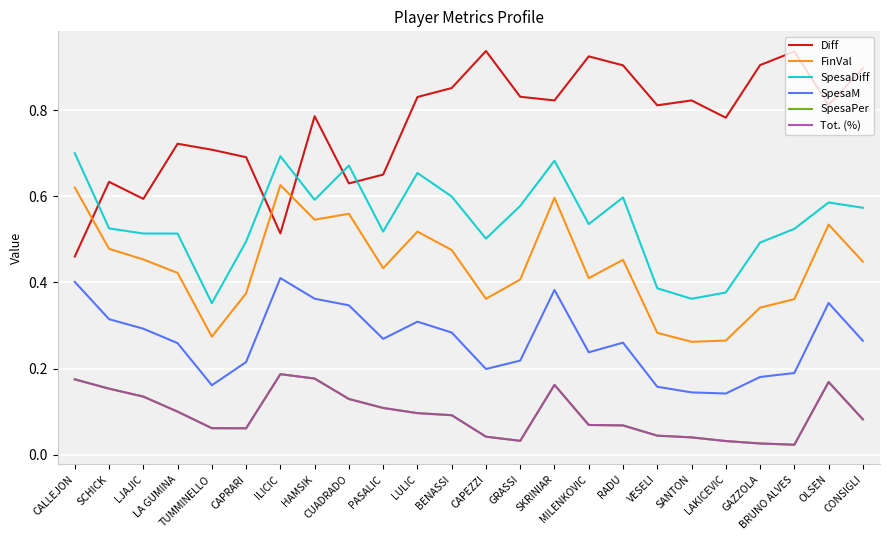

At which label is FinVal closest to 0?

SANTON